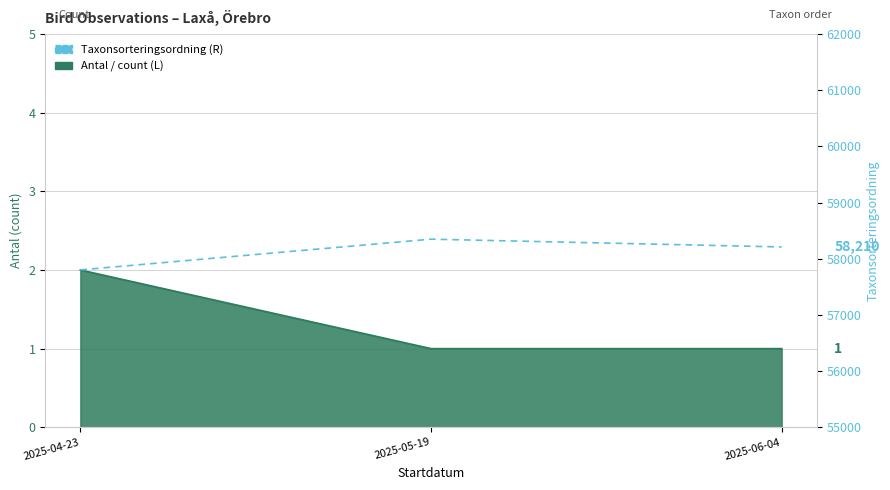

At which label does the data first exceed 58210?

2025-05-19